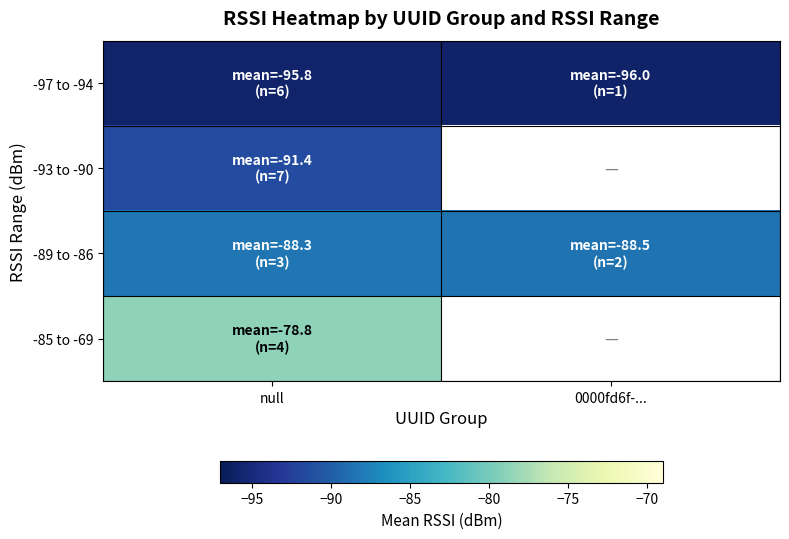

Between null and 0000fd6f-..., which is larger?

null